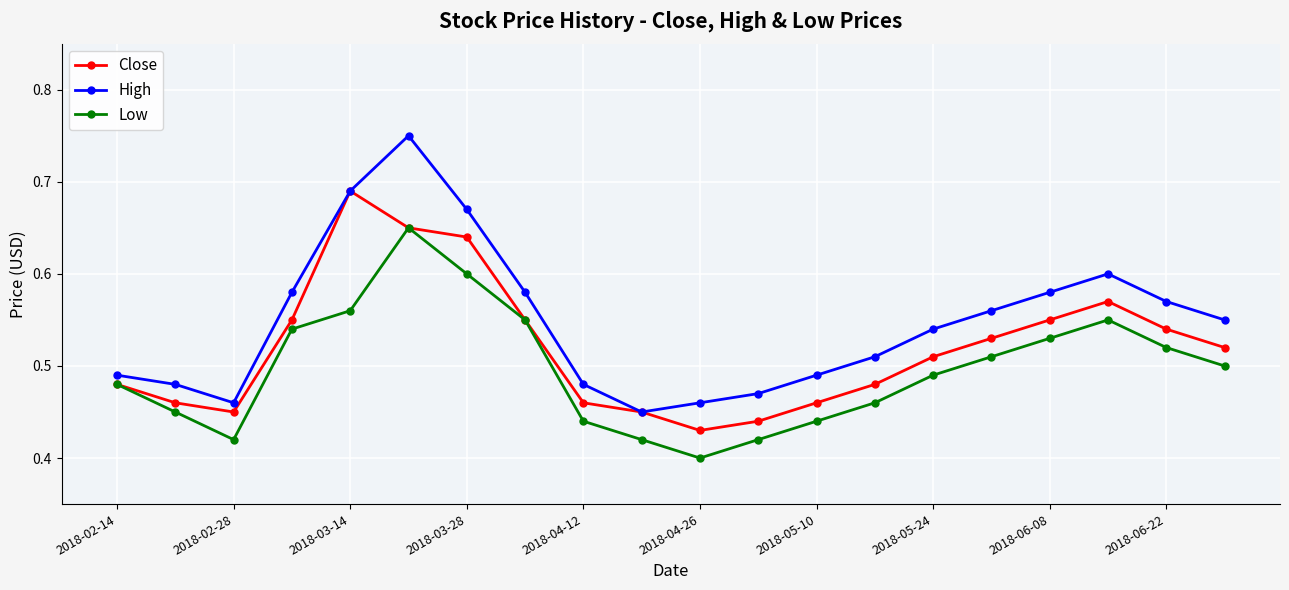

How many interior local peaks does the Close series have?

2